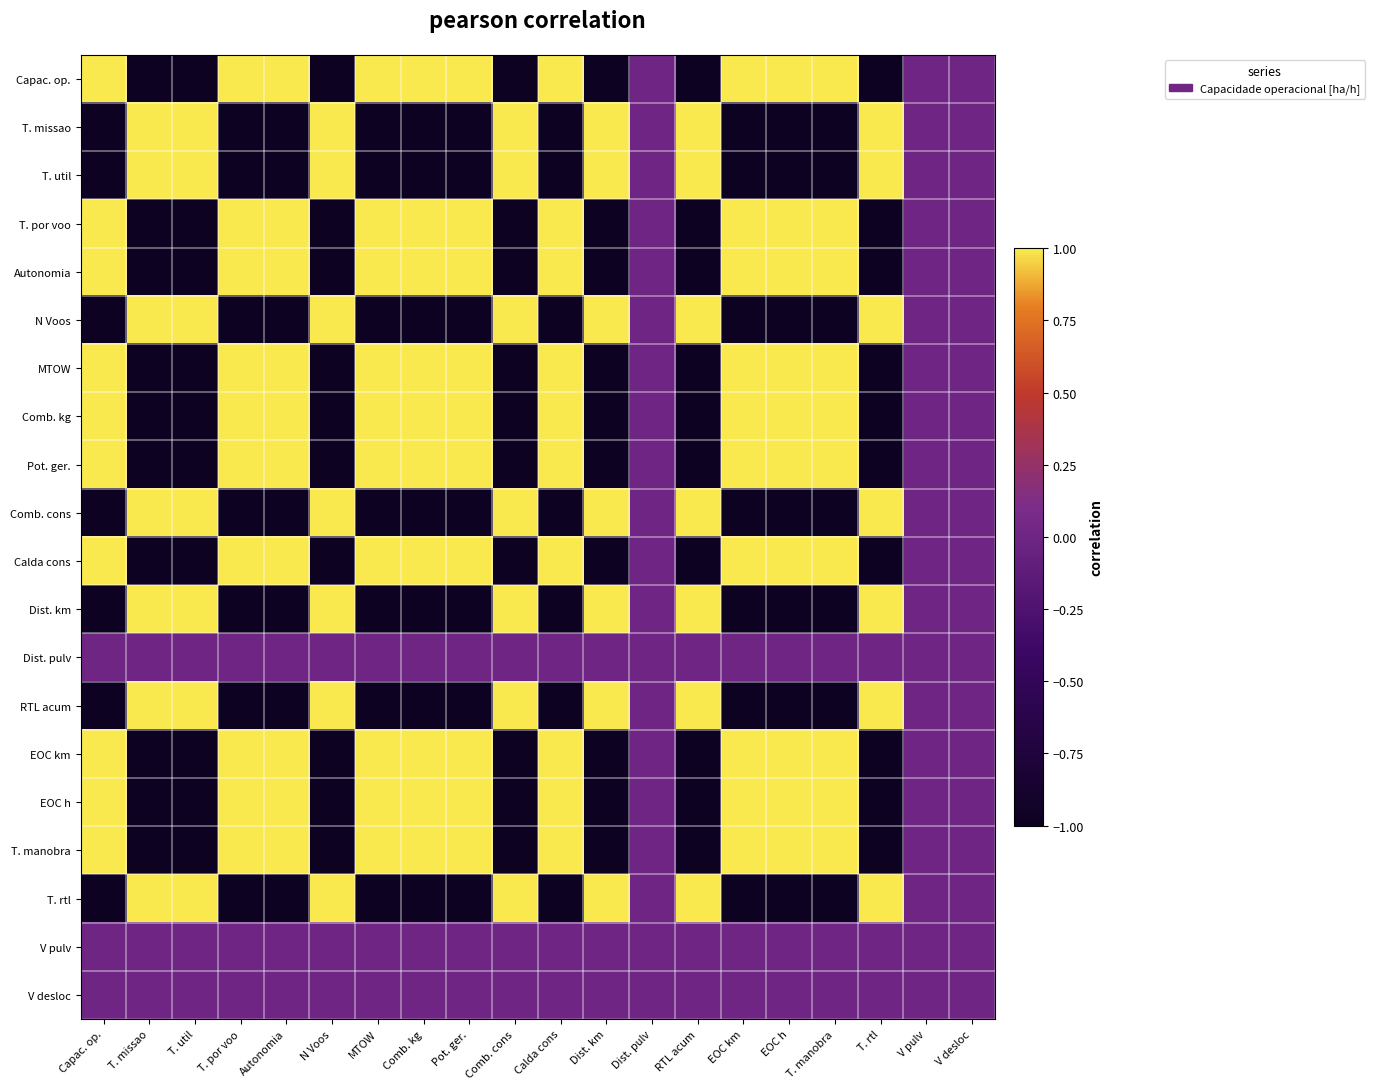

What is the total value across all series at EOC h?

3.0